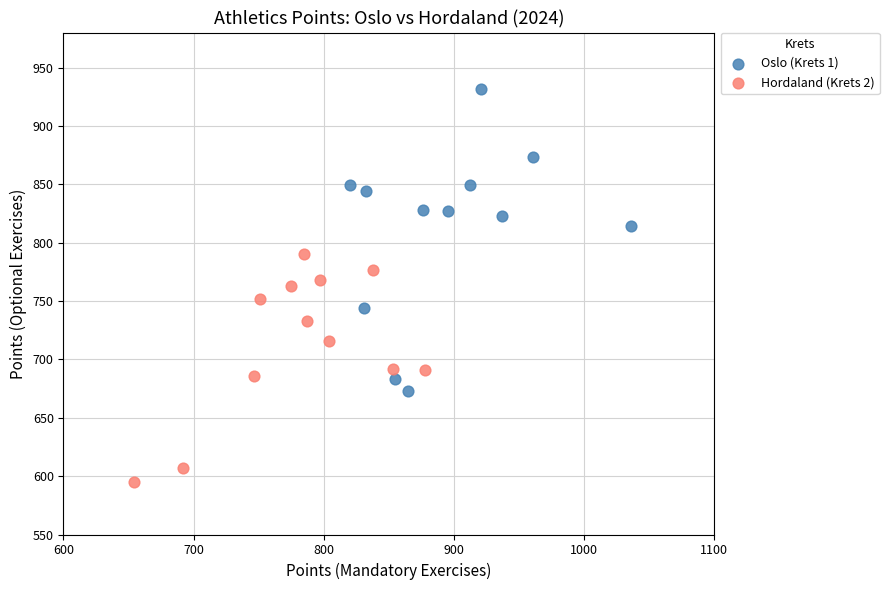

Which series contains the highest Y value?

Oslo (Krets 1)